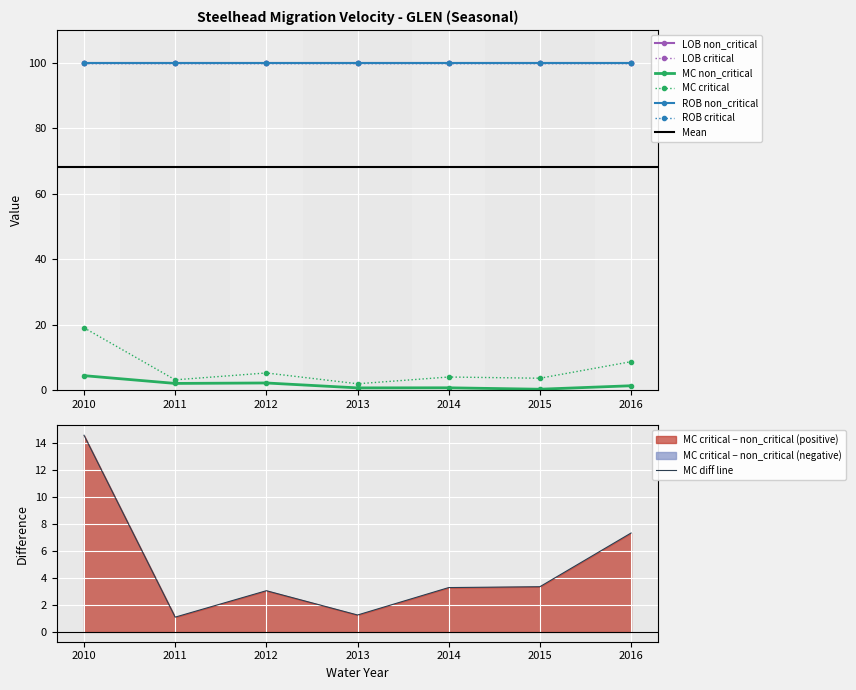

At which label is LOB non_critical closest to 100?

2010